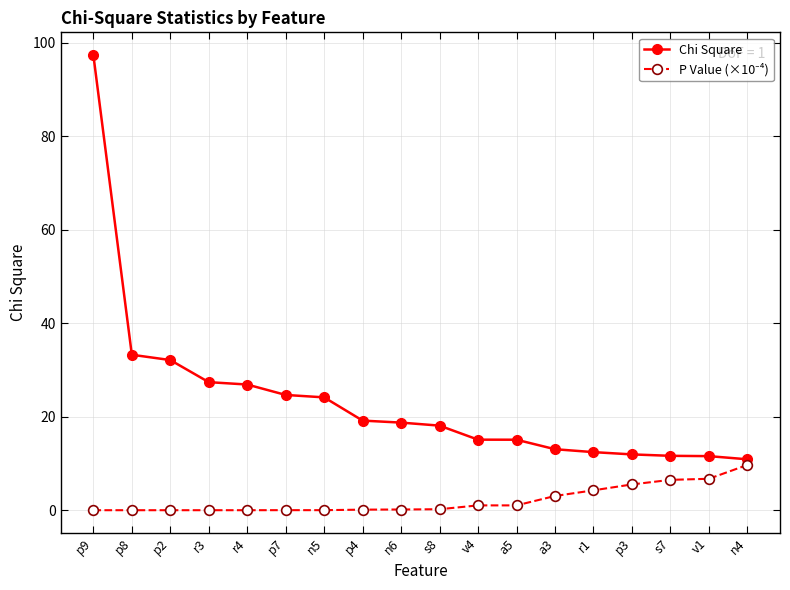

Which series has the widest spread of values?

Chi Square